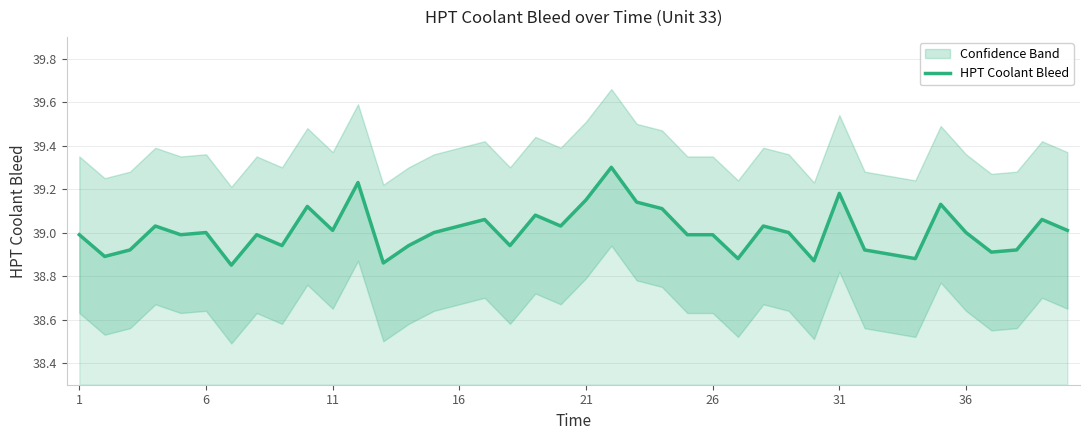

What is the highest value of the HPT Coolant Bleed series?

39.3